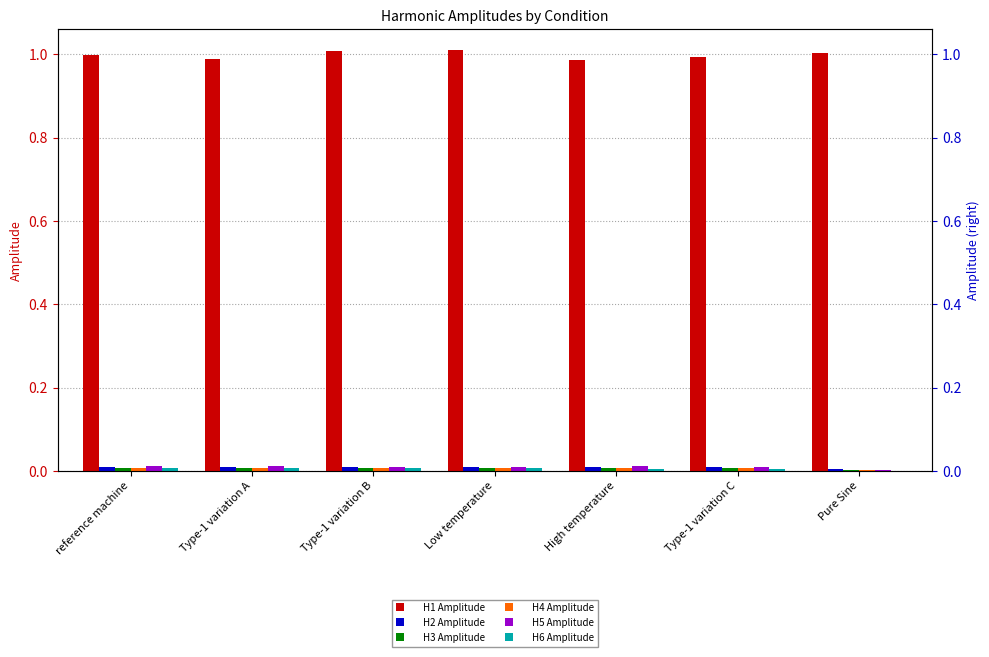

The value of H3 Amplitude at High temperature is 0.0. True or false?

False